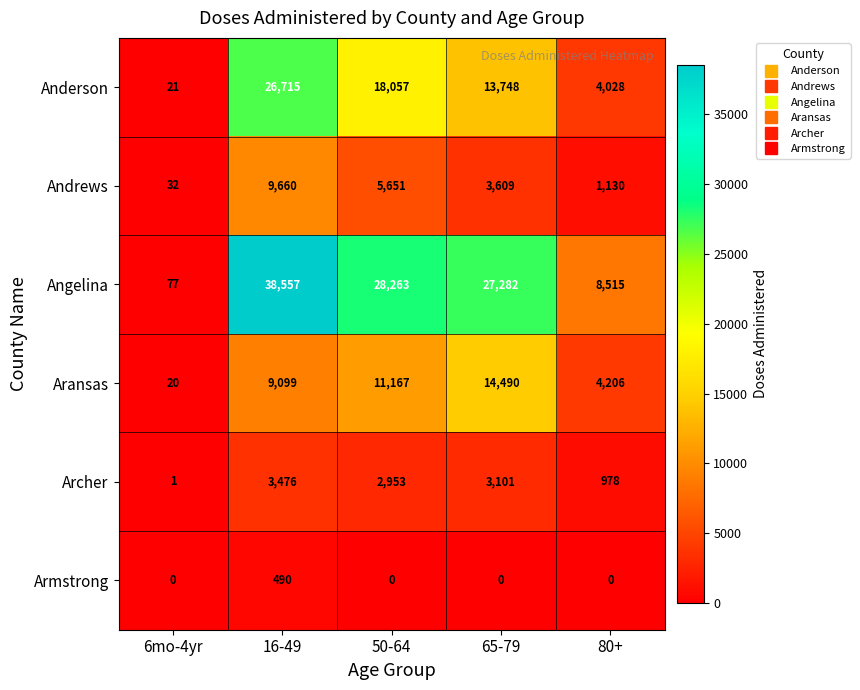

List the series in order of their peak value, highest first.

Angelina, Anderson, Aransas, Andrews, Archer, Armstrong